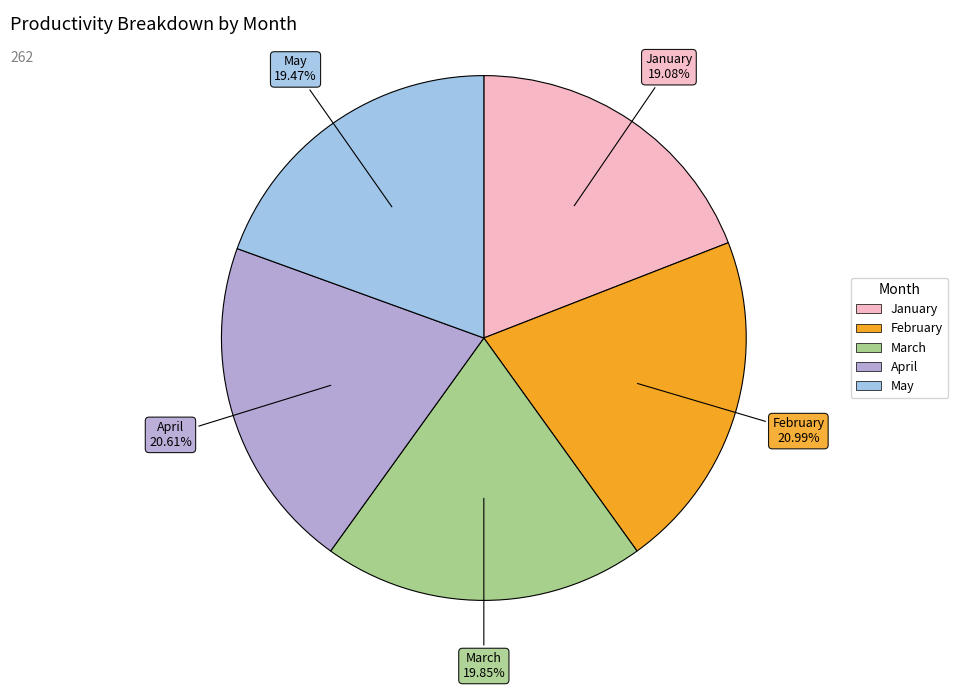

Is March the majority of the pie?

No